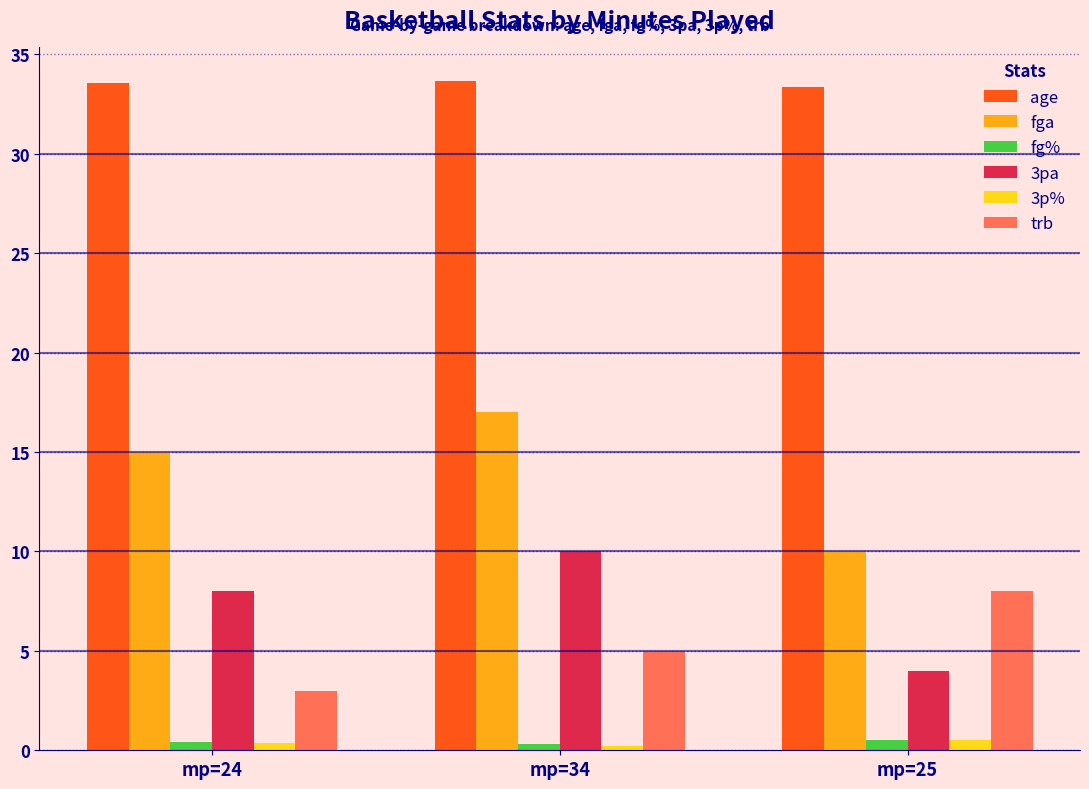

Count the number of categories in the chart.

3